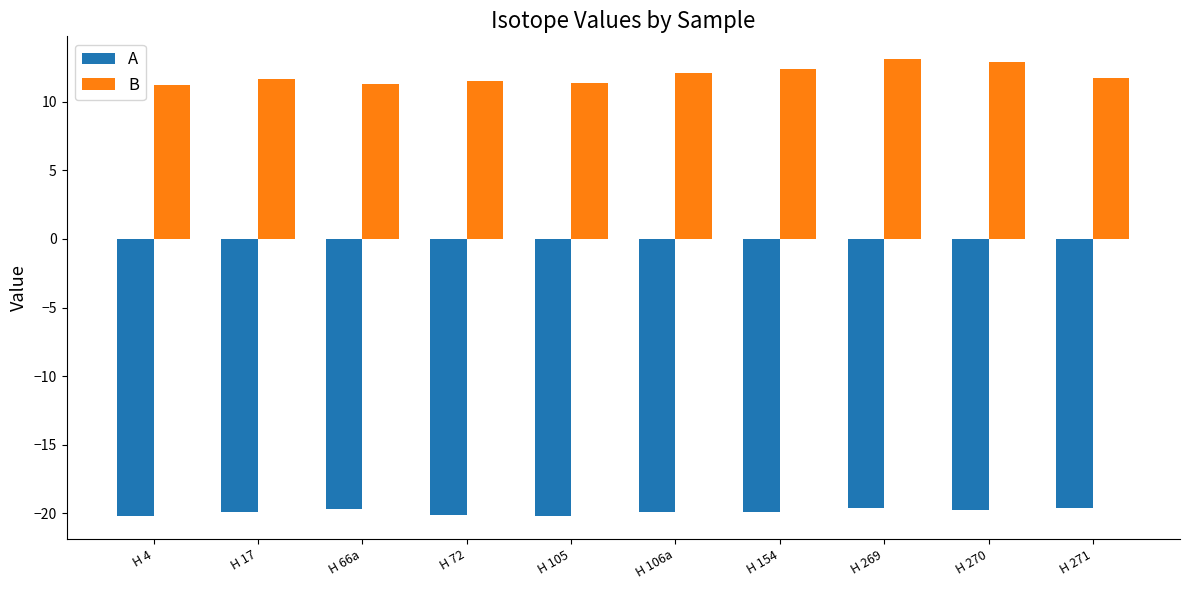

What is the sum of the B values at H 269 and H 72?

24.6